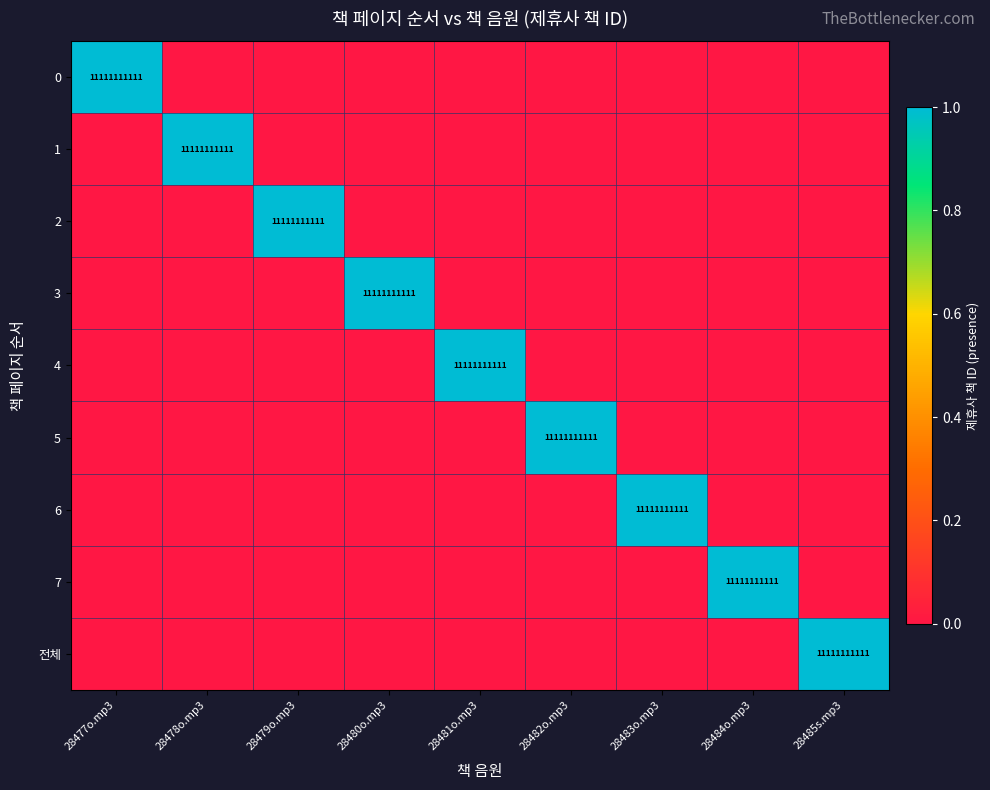

What is the total value across all series at 28478o.mp3?

1